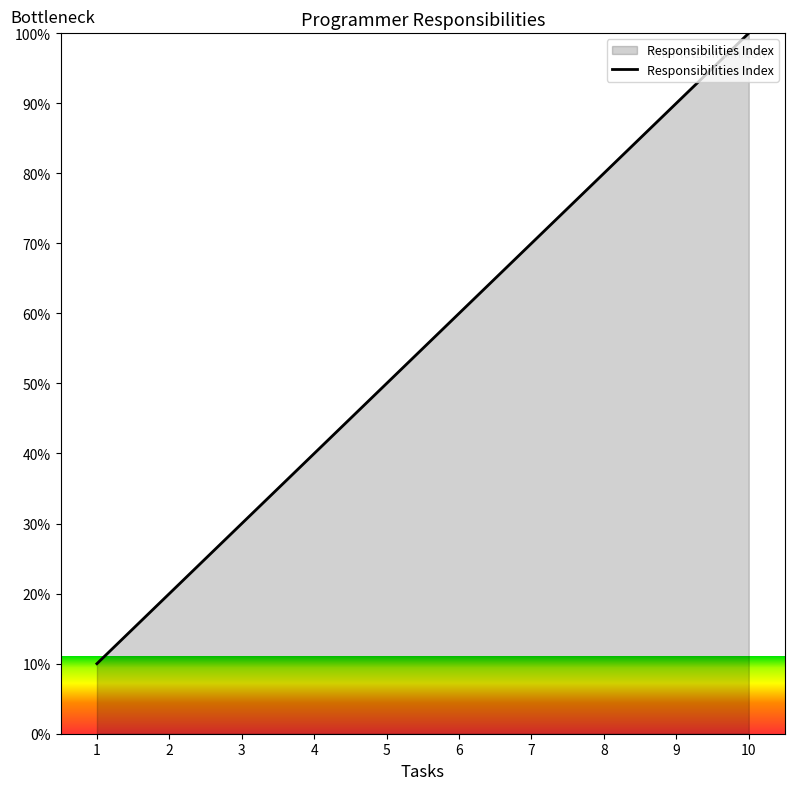

What is the greatest value displayed?

100